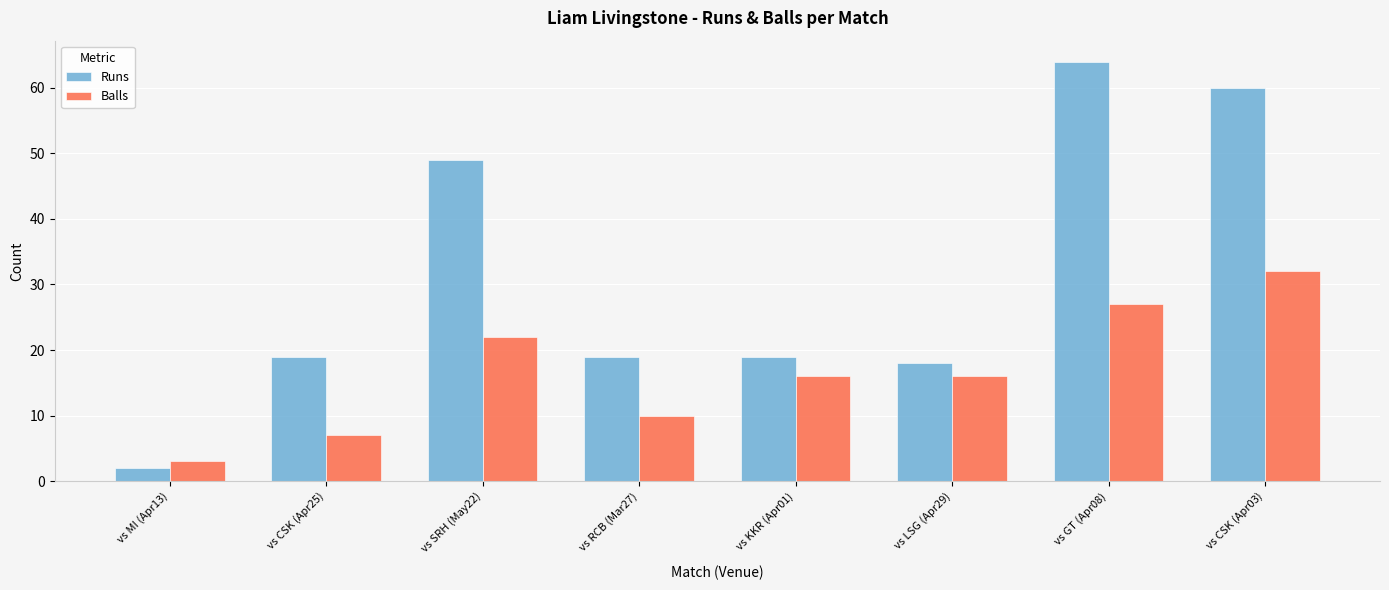

Reading right to left, extract all data points from this chart.

Runs: vs CSK (Apr03)=60	vs GT (Apr08)=64	vs LSG (Apr29)=18	vs KKR (Apr01)=19	vs RCB (Mar27)=19	vs SRH (May22)=49	vs CSK (Apr25)=19	vs MI (Apr13)=2
Balls: vs CSK (Apr03)=32	vs GT (Apr08)=27	vs LSG (Apr29)=16	vs KKR (Apr01)=16	vs RCB (Mar27)=10	vs SRH (May22)=22	vs CSK (Apr25)=7	vs MI (Apr13)=3